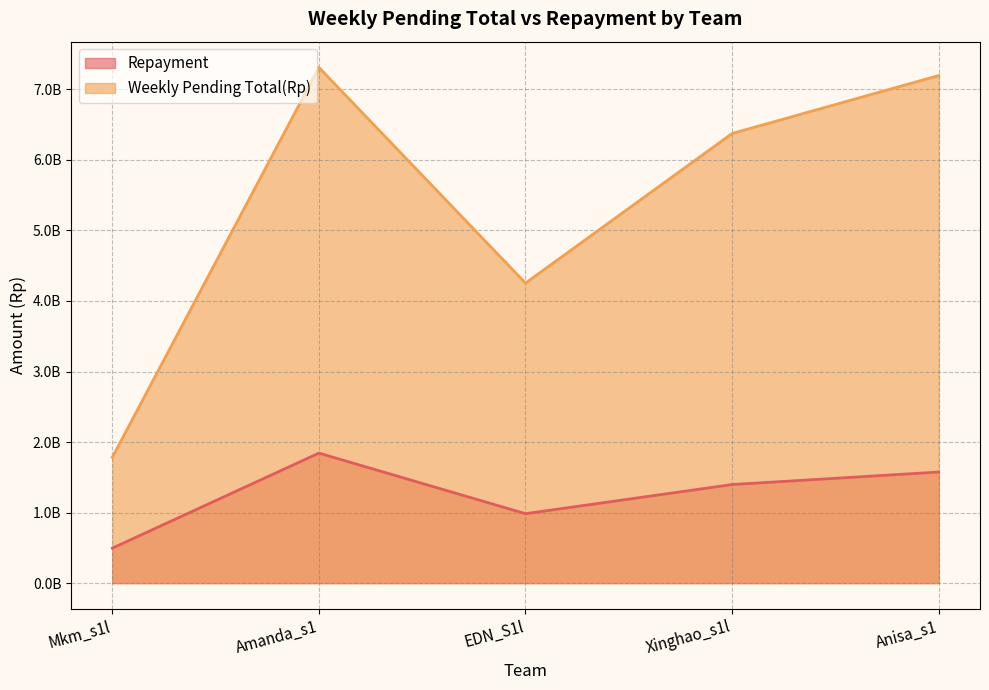

What is the spread (max minus min) of values at Anisa_s1?

5621570350